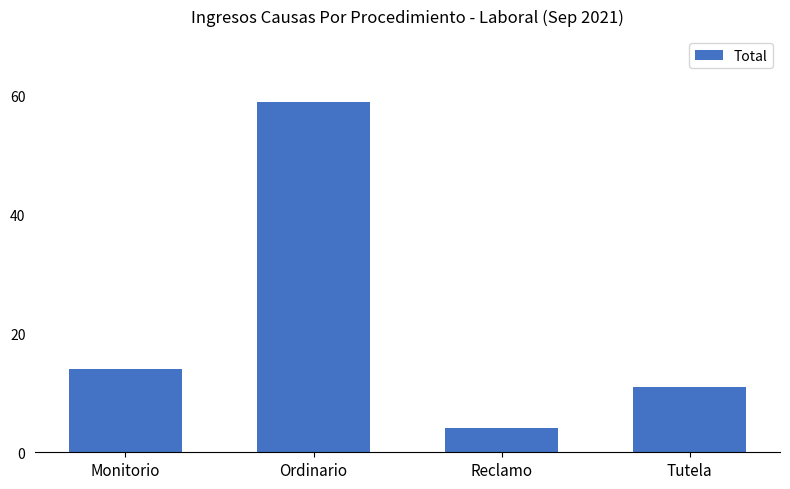

What is the approximate value at Monitorio?

14